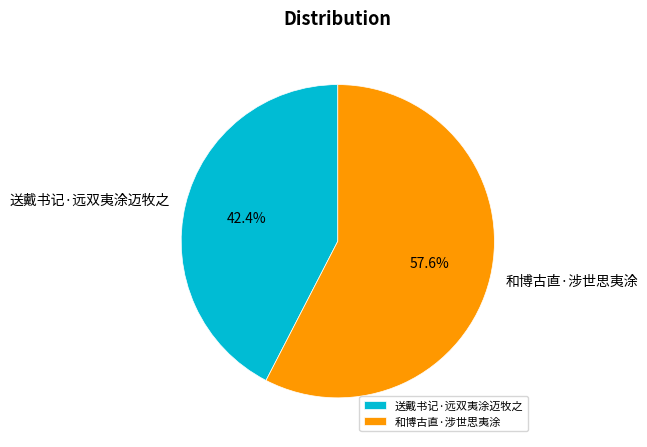

What percentage is the 送戴书记·远双夷涂迈牧之 slice, to the nearest percent?

42%